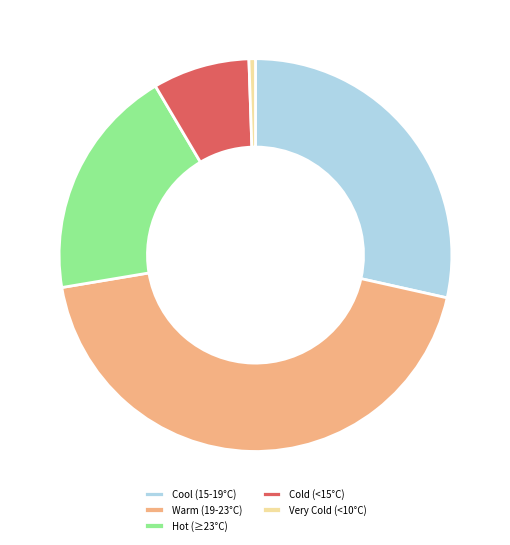

Is the sum of Very Cold (<10°C) and Cool (15-19°C) greater than half?

No